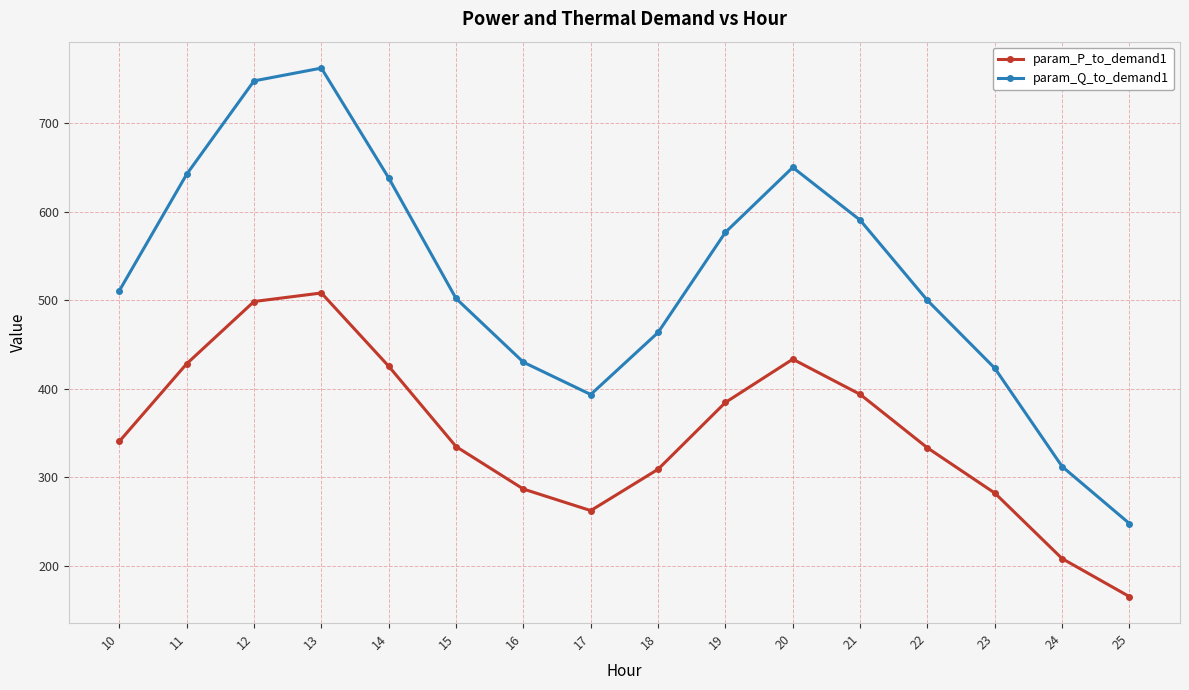

Between 16 and 22, which series saw the biggest shift?

param_Q_to_demand1